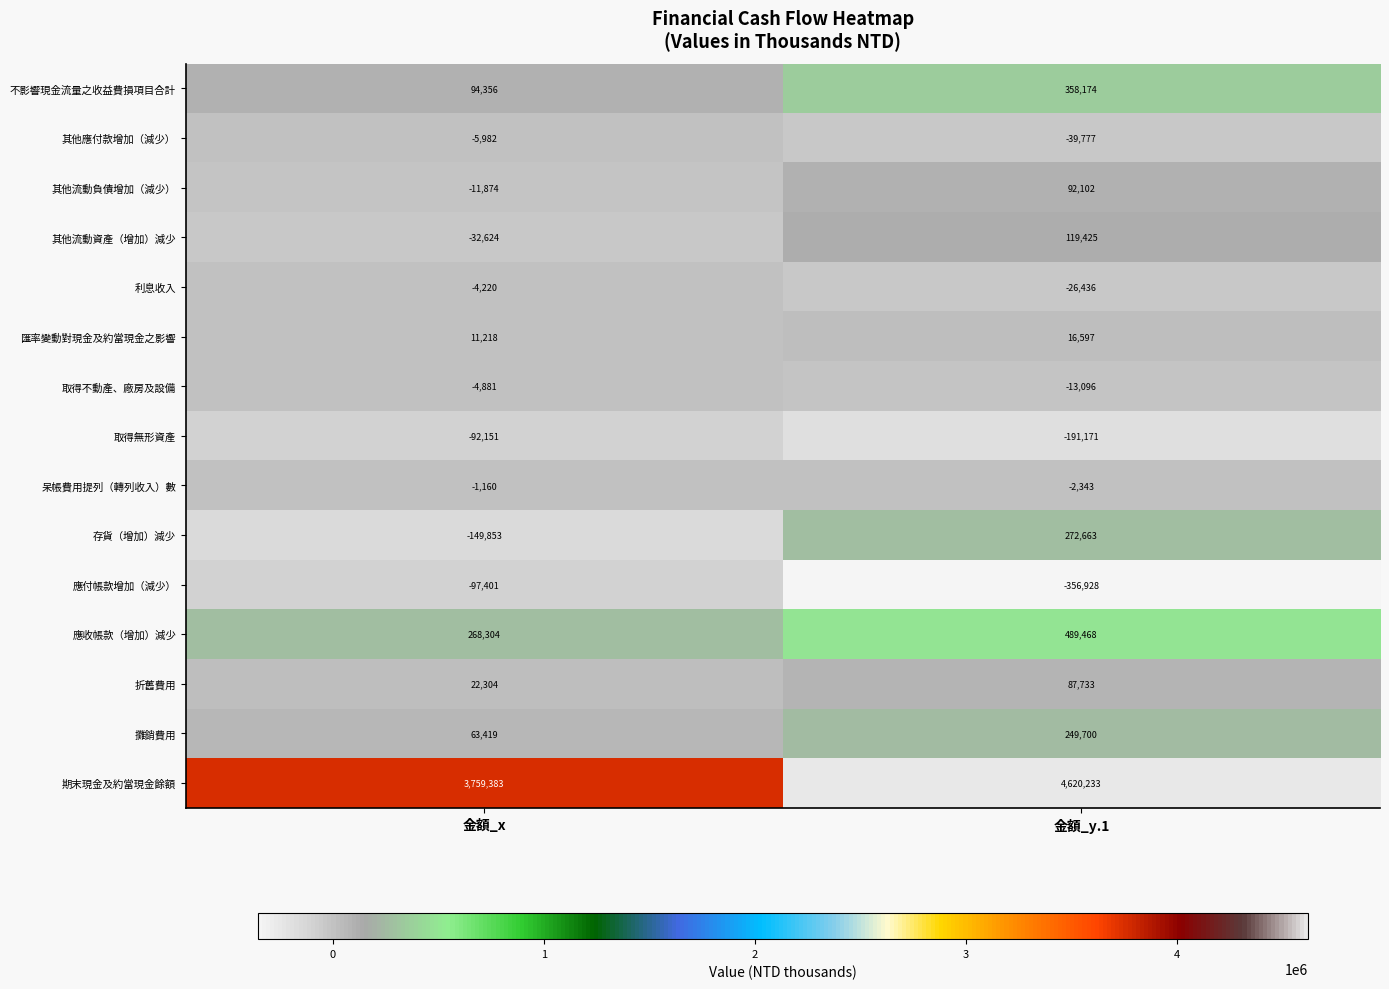

List the series in order of their peak value, highest first.

期末現金及約當現金餘額, 應收帳款（增加）減少, 不影響現金流量之收益費損項目合計, 存貨（增加）減少, 攤銷費用, 其他流動資產（增加）減少, 其他流動負債增加（減少）, 折舊費用, 匯率變動對現金及約當現金之影響, 呆帳費用提列（轉列收入）數, 利息收入, 取得不動產、廠房及設備, 其他應付款增加（減少）, 取得無形資產, 應付帳款增加（減少）